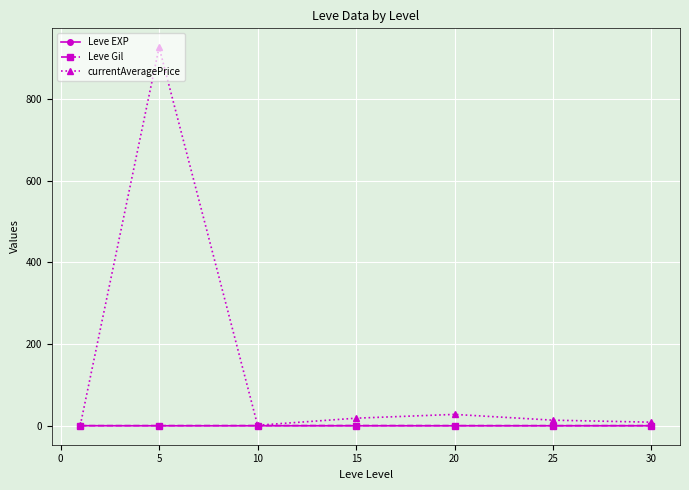

What is the difference between the maximum and minimum values in the currentAveragePrice series?

925.8